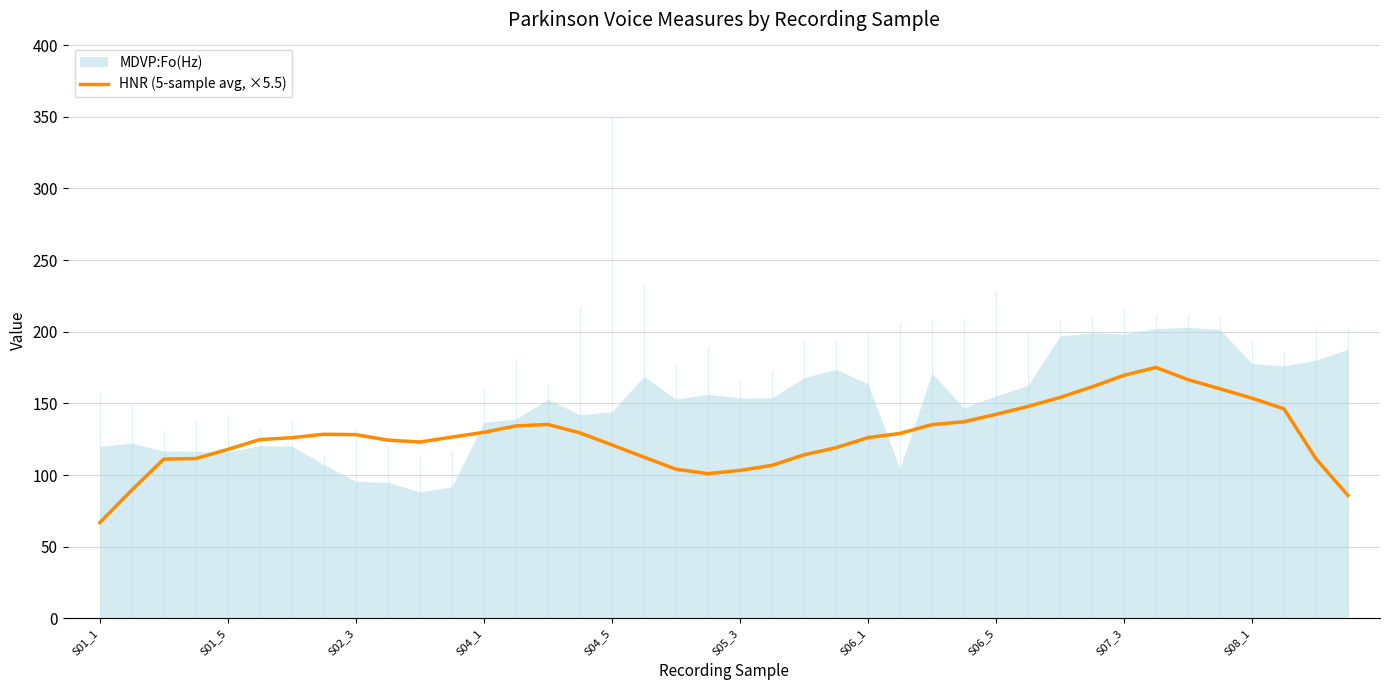

What is the lowest value of the HNR (5-sample avg, ×5.5) series?

66.8